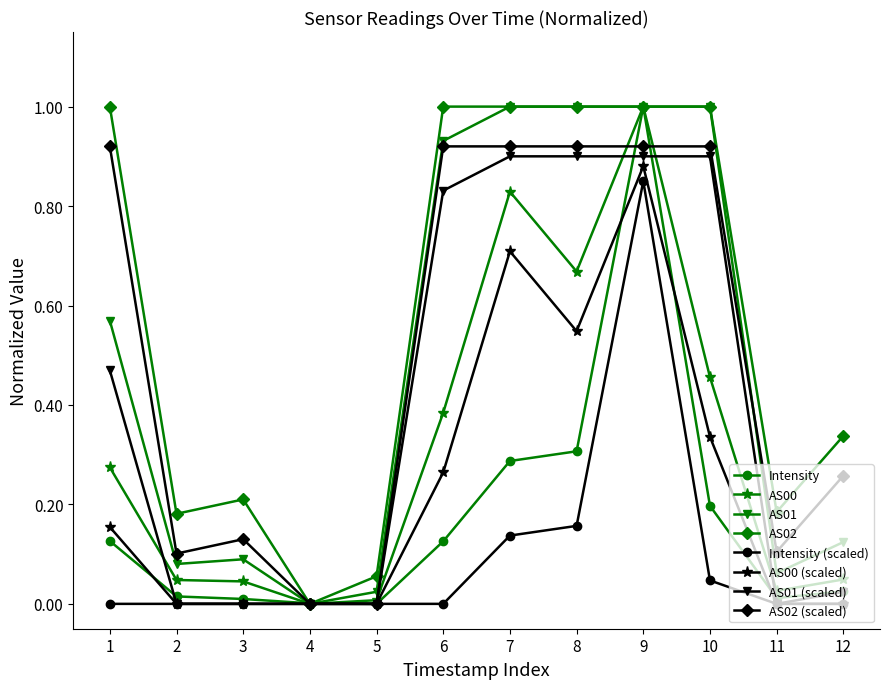

What is the maximum value for AS02?

1.0